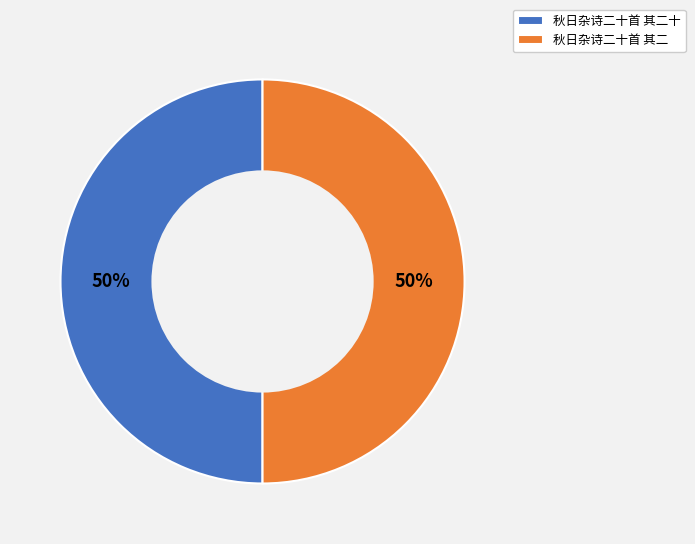

To the nearest percent, what percentage of the pie is 秋日杂诗二十首 其二?

50%